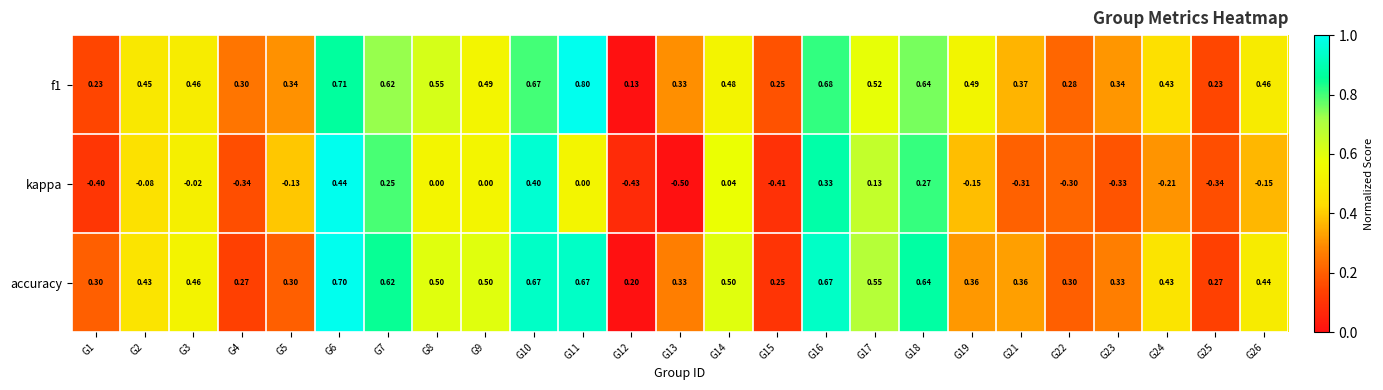

Which series has the widest spread of values?

kappa